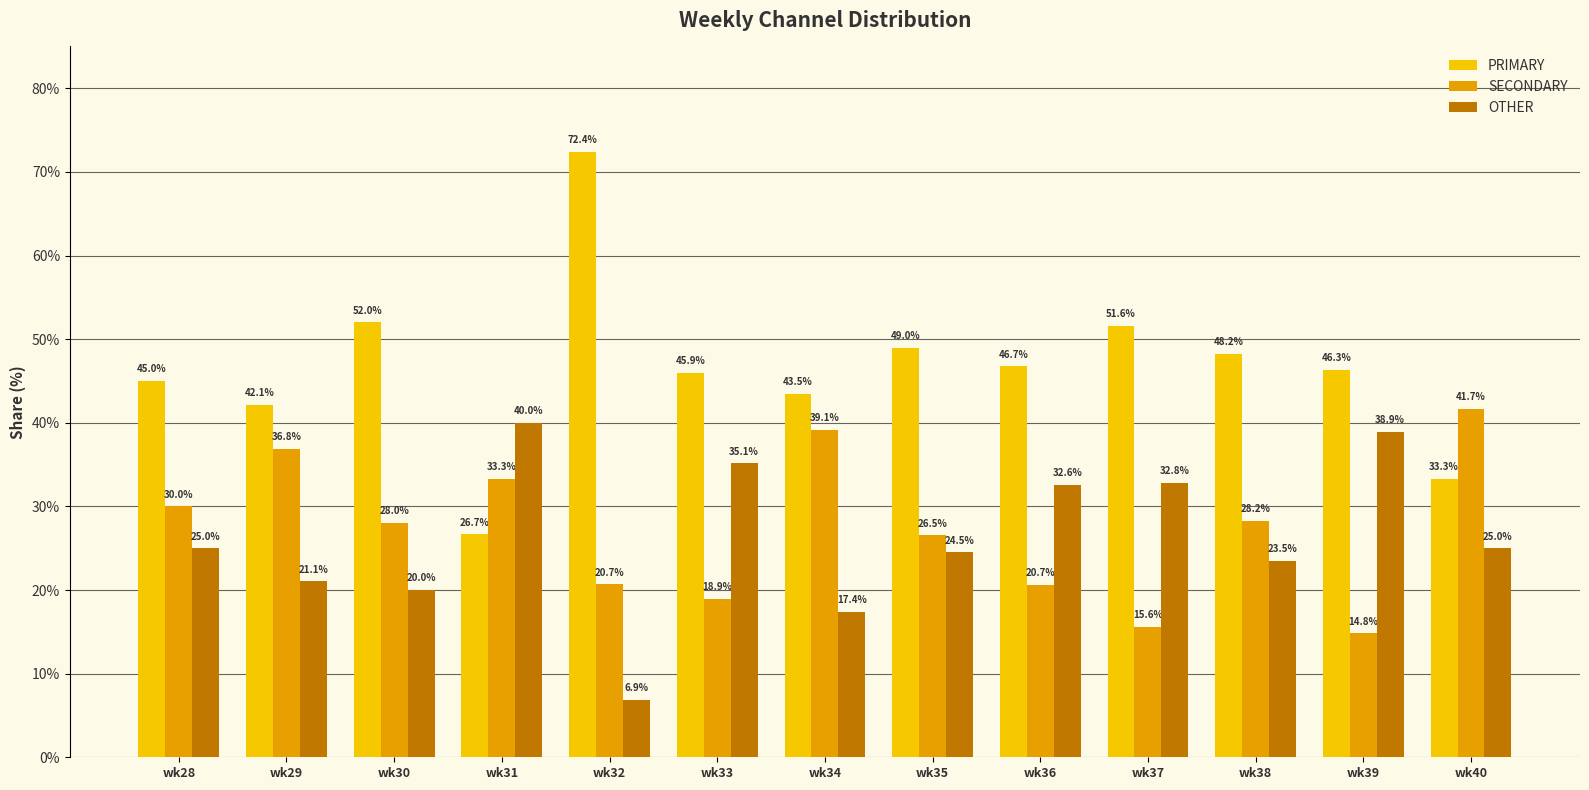

What is the difference between the maximum and minimum values in the OTHER series?

33.1